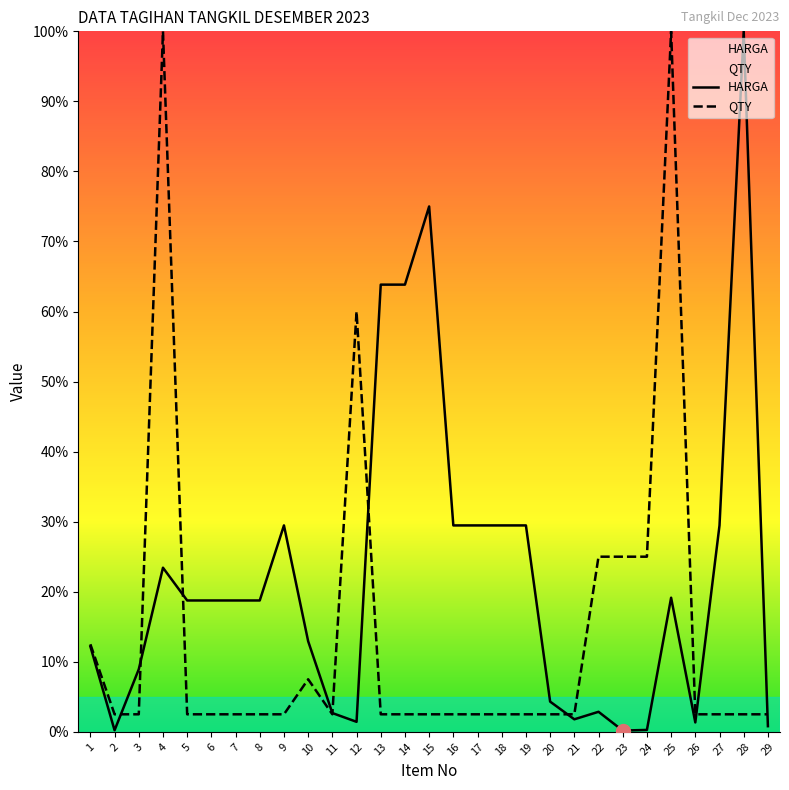

How many categories are shown in the chart?

29